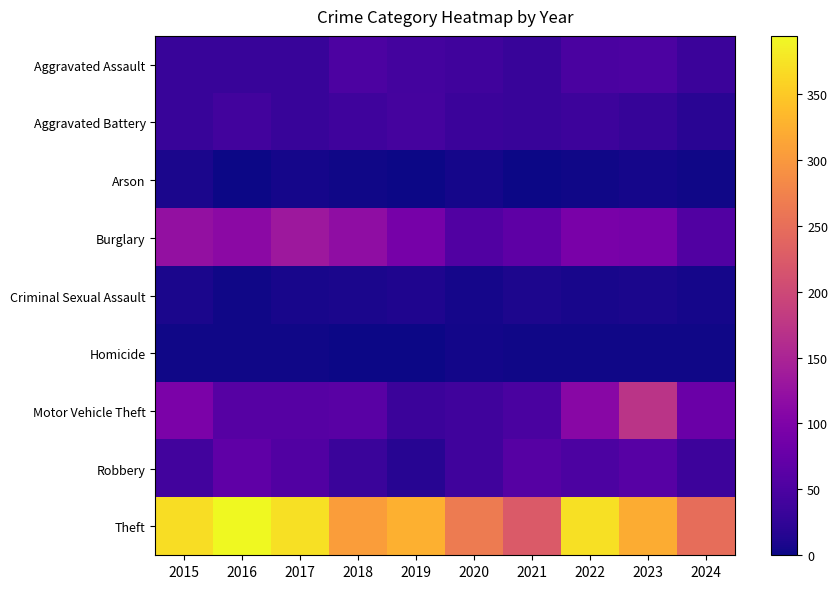

At which category is the sum across all series the highest?

2023